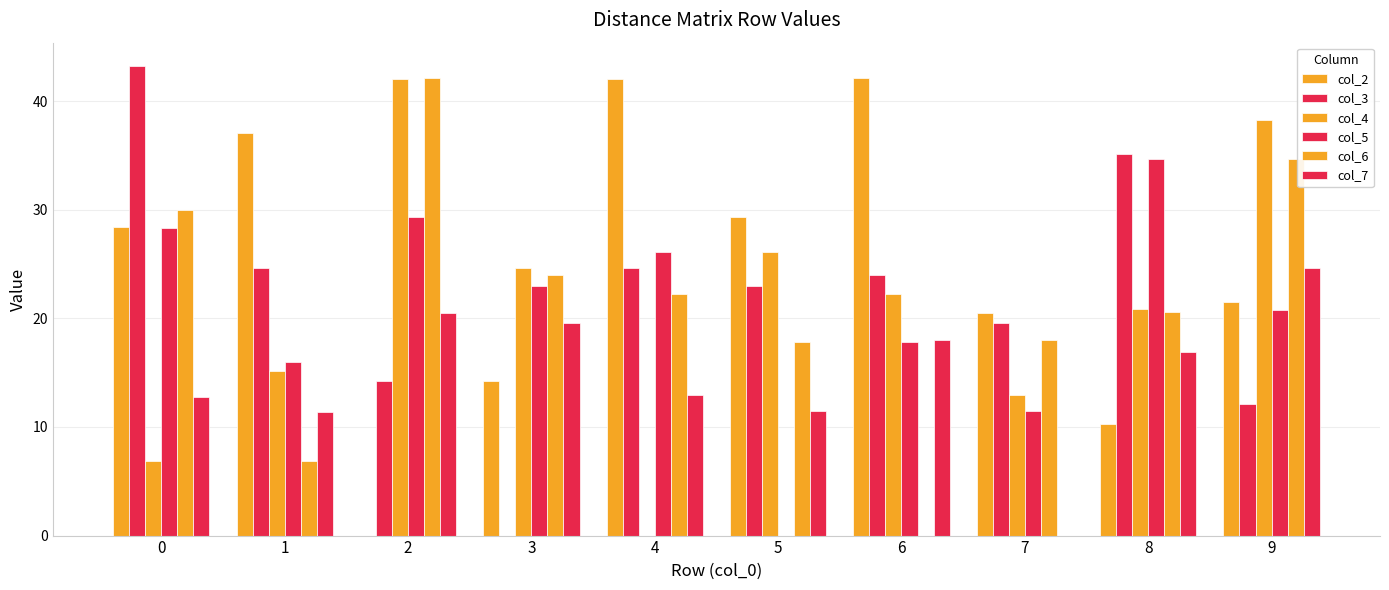

Which series has the largest total across all categories?

col_2